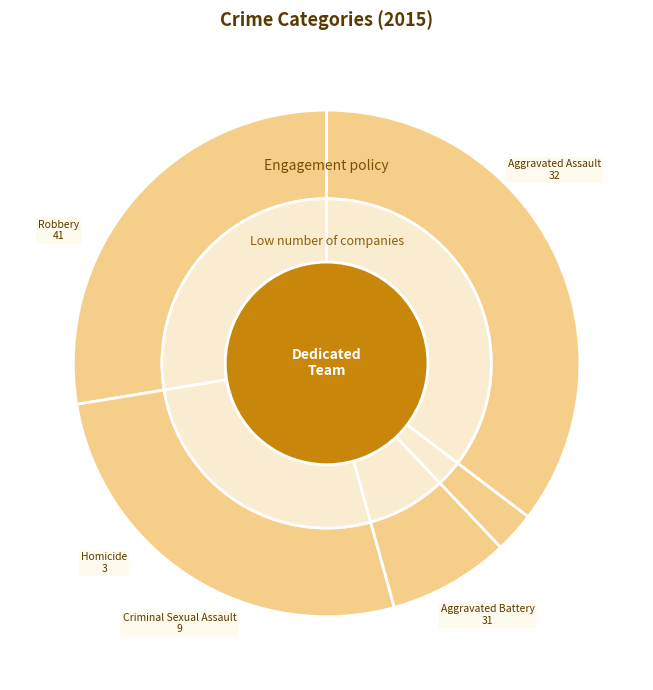

Does any single category account for the majority?

No